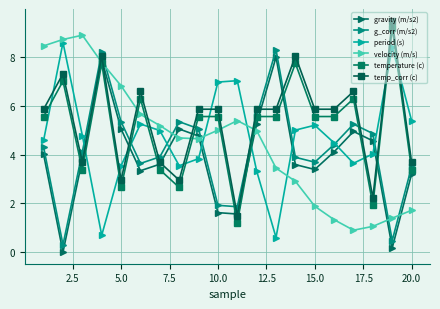

Which series has the largest range (max minus min)?

gravity (m/s2)